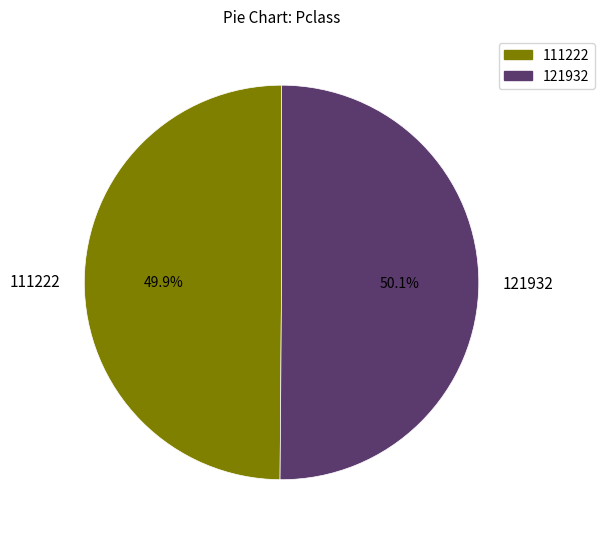

Is there a majority slice in this chart?

Yes